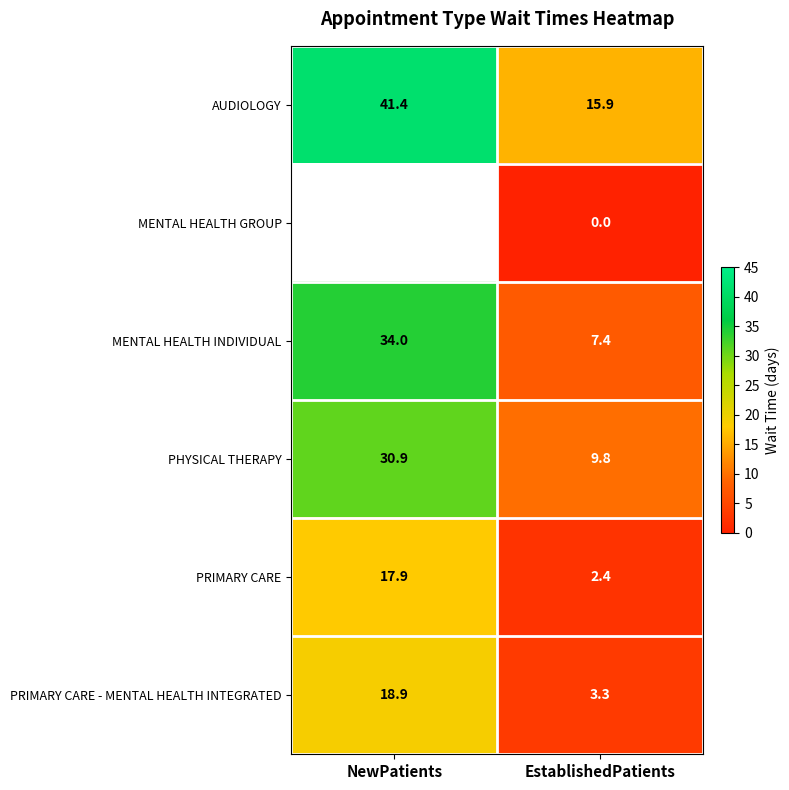

Which has a higher value, NewPatients or EstablishedPatients?

NewPatients